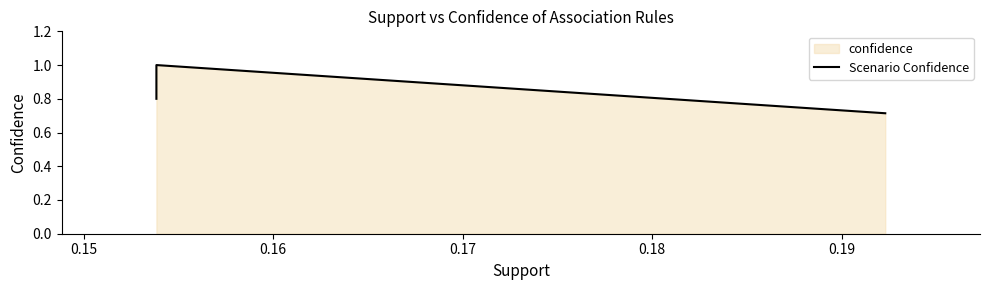

What is the value of the 1st point from the left?

0.8